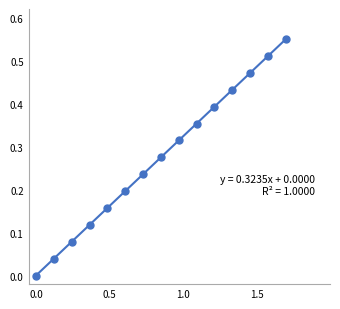

How many points are shown in the scatter plot?

15